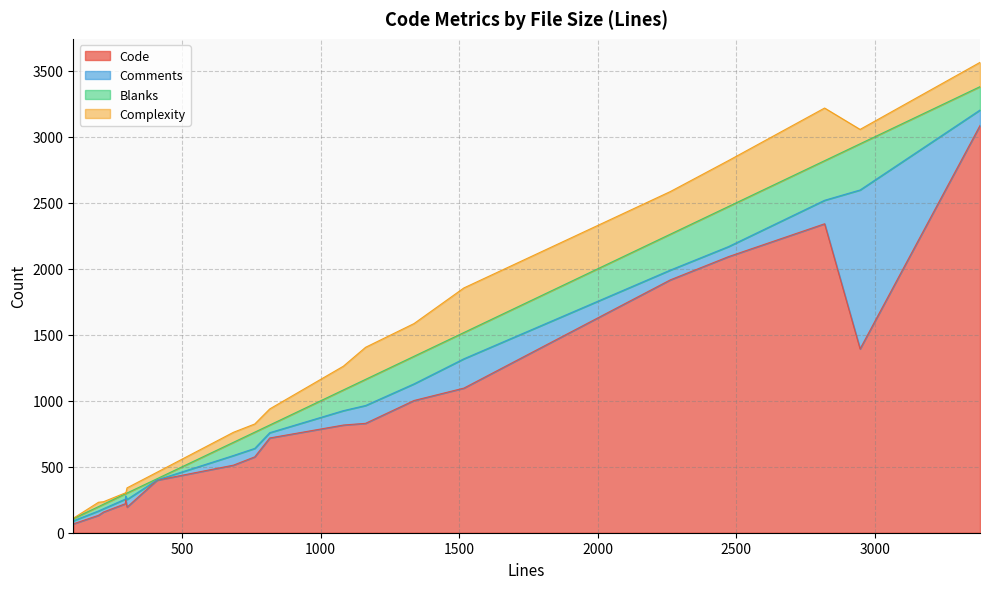

True or false: Blanks and Code intersect in this chart.

False